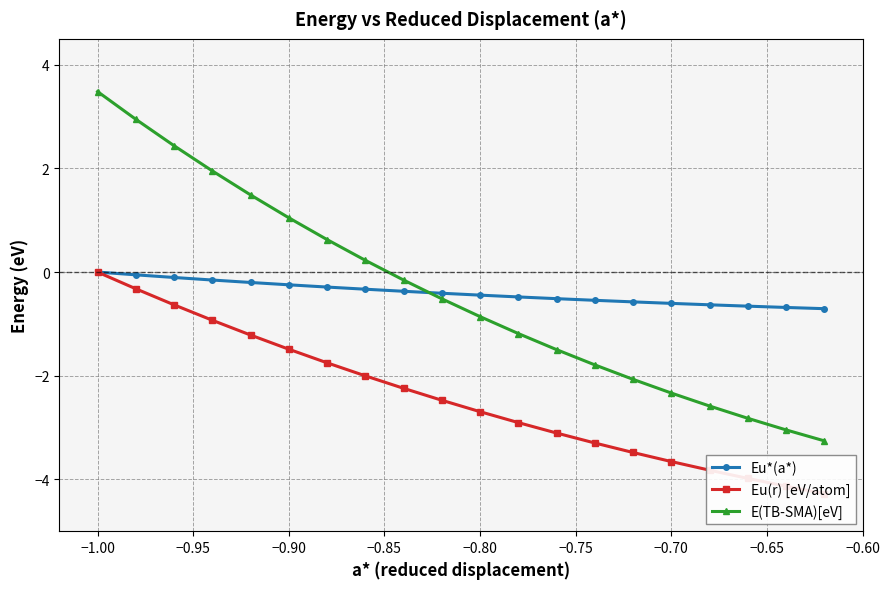

Reading left to right, what are all the values shown in this chart?

Eu*(a*): 0.0	-0.1	-0.1	-0.2	-0.2	-0.2	-0.3	-0.3	-0.4	-0.4	-0.4	-0.5	-0.5	-0.5	-0.6	-0.6	-0.6	-0.7	-0.7	-0.7
Eu(r) [eV/atom]: 0.0	-0.3	-0.6	-0.9	-1.2	-1.5	-1.8	-2.0	-2.2	-2.5	-2.7	-2.9	-3.1	-3.3	-3.5	-3.7	-3.8	-4.0	-4.1	-4.3
E(TB-SMA)[eV]: 3.5	2.9	2.4	2.0	1.5	1.0	0.6	0.2	-0.2	-0.5	-0.9	-1.2	-1.5	-1.8	-2.1	-2.3	-2.6	-2.8	-3.0	-3.3